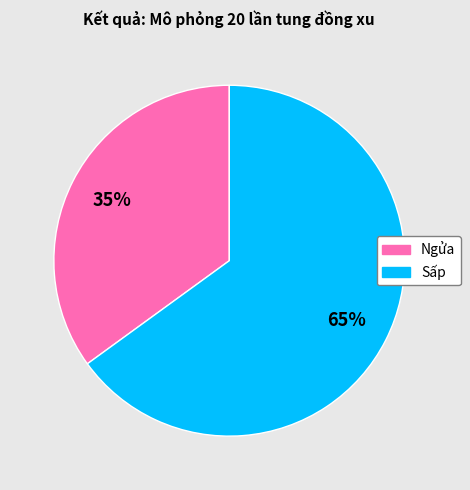

How many segments does this pie chart have?

2